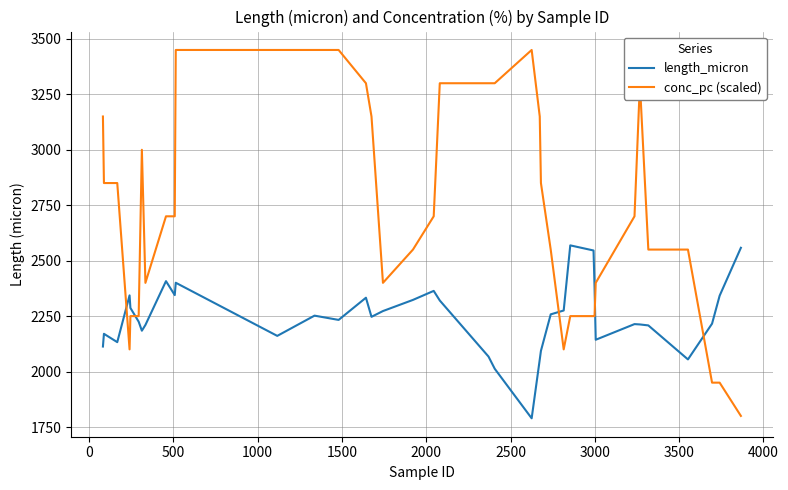

Which series has the largest total across all categories?

conc_pc (scaled)